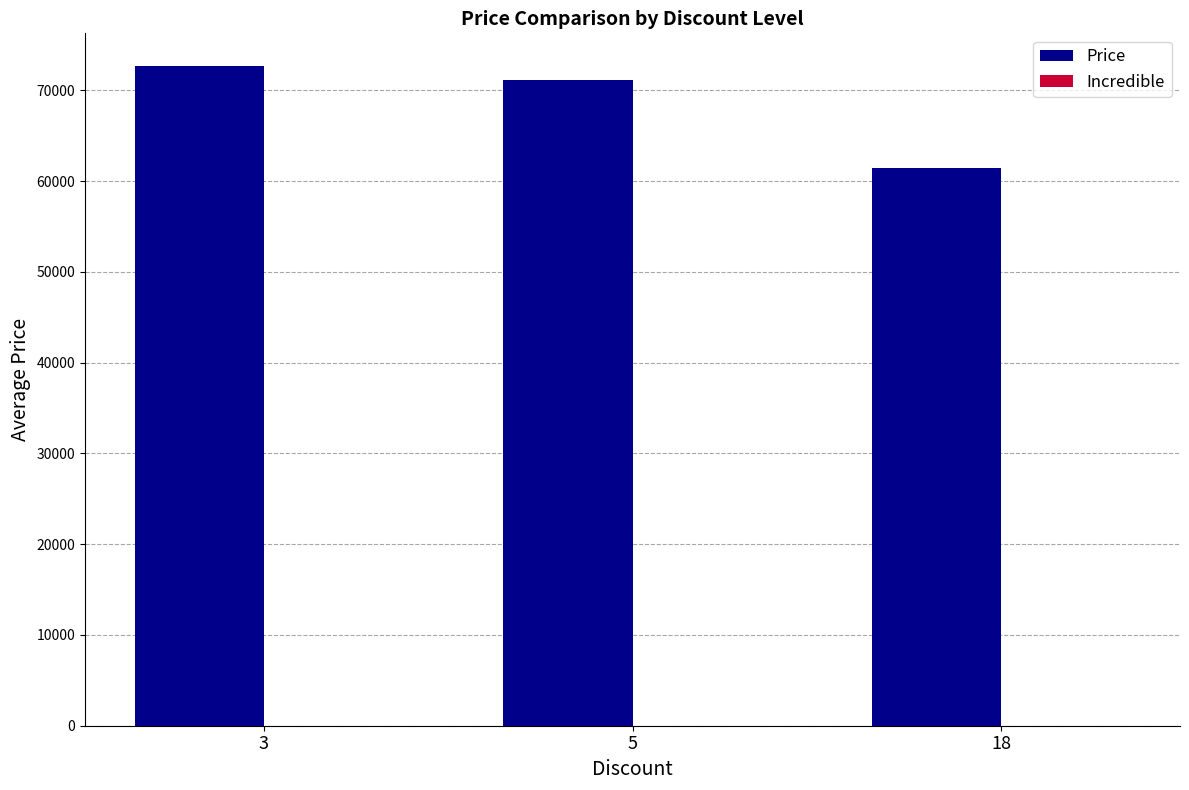

What is the value of the 1st bar from the left?

72650